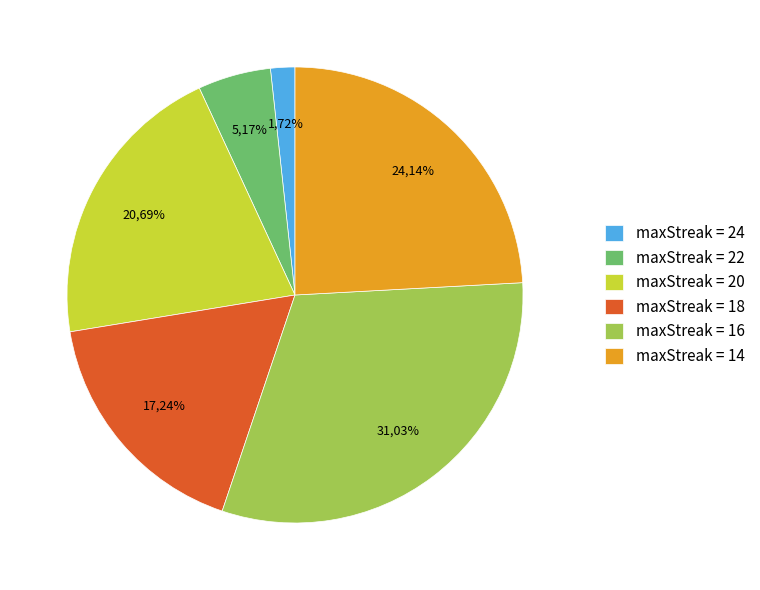

Count the number of slices in the pie.

6